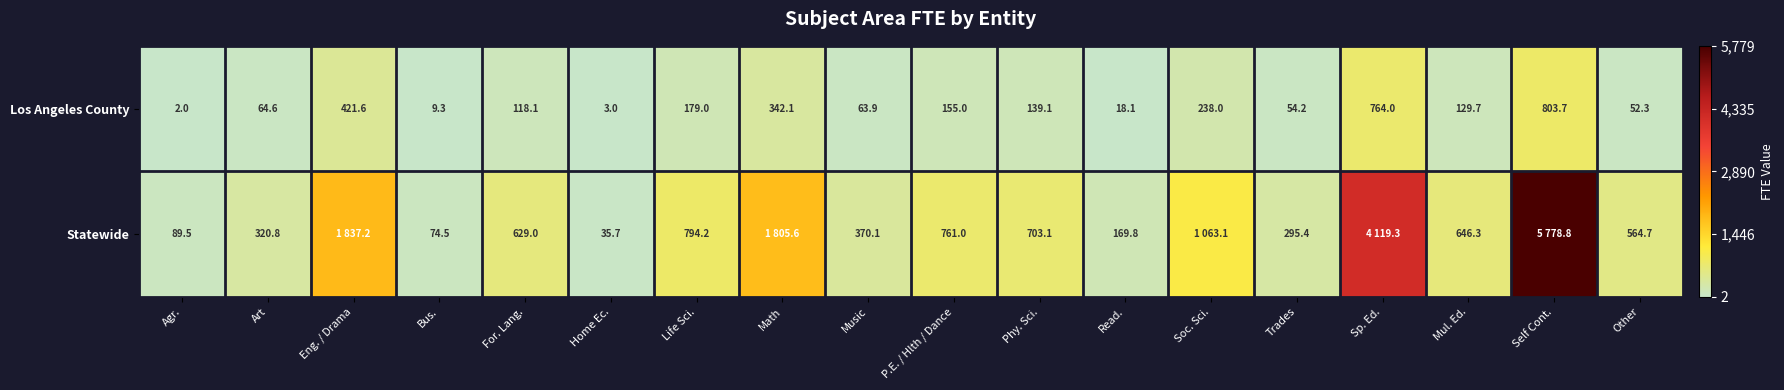

Read the Los Angeles County value at Eng. / Drama.

421.6